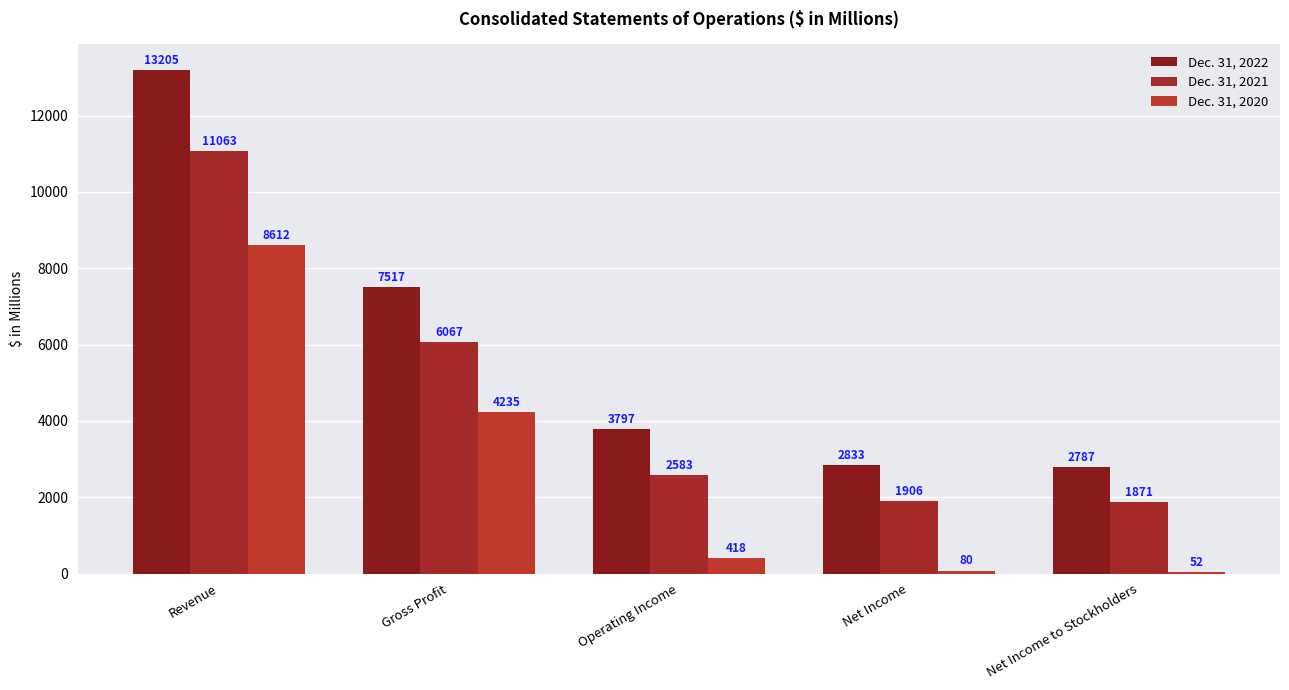

At which label does Dec. 31, 2021 reach its peak?

Revenue